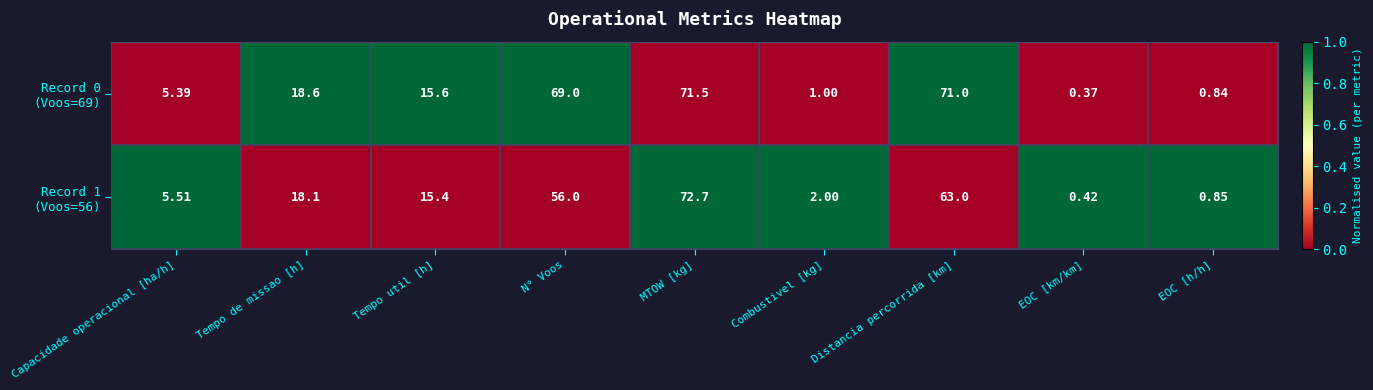

At which category is the sum across all series the highest?

MTOW [kg]